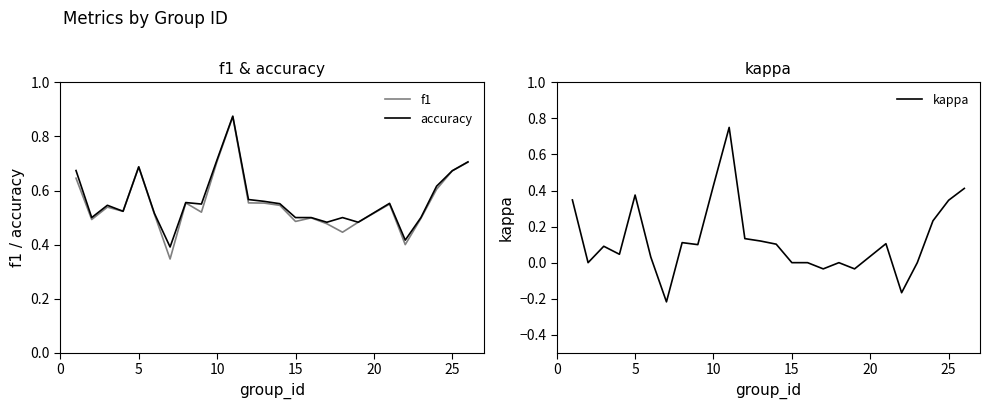

Is the value of f1 at 30 greater than the value of accuracy at 10?

No